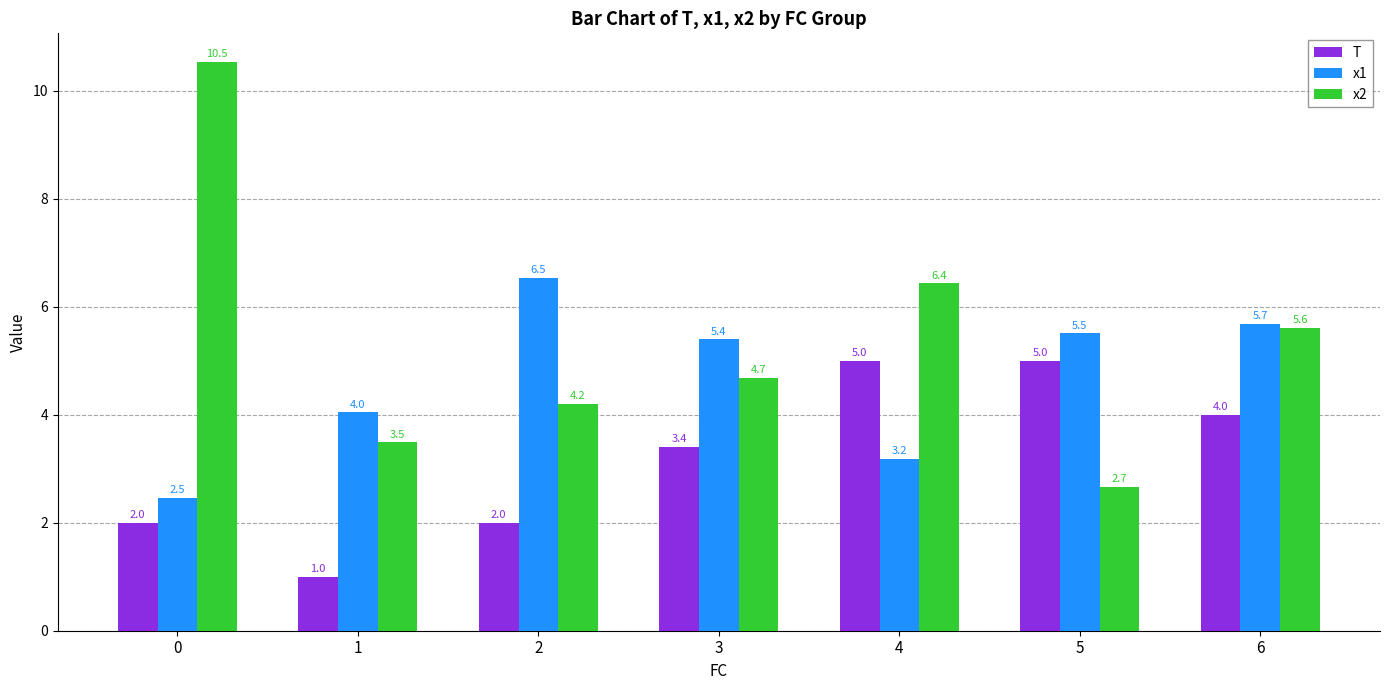

What is the value of the x2 bar at the 7th from the left?

5.6